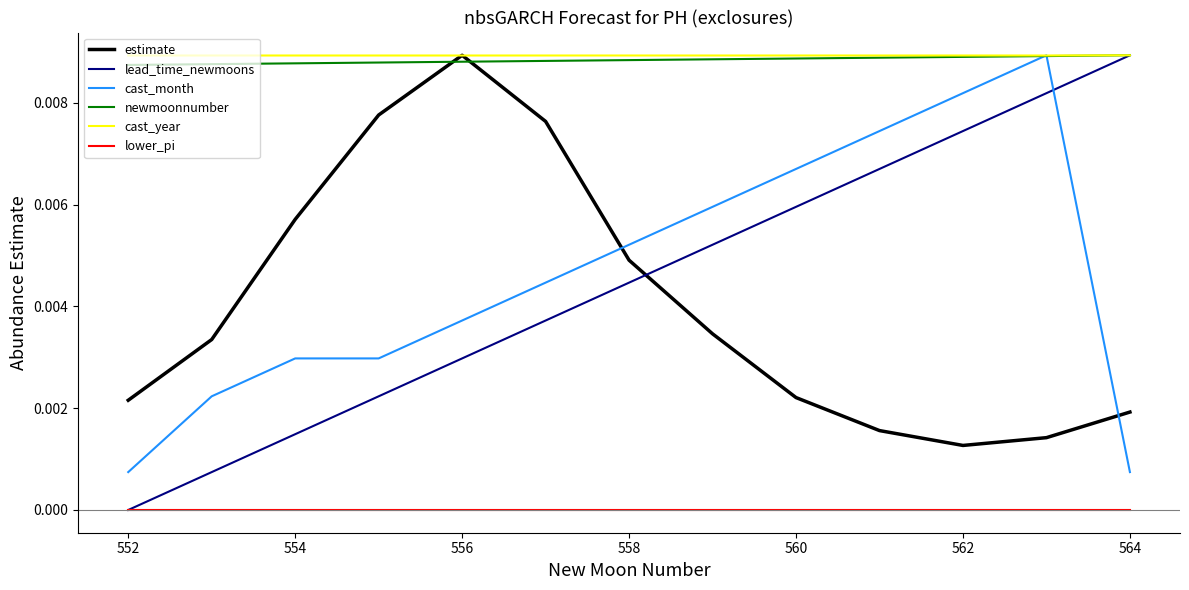

How many times do cast_month and estimate cross each other?

2